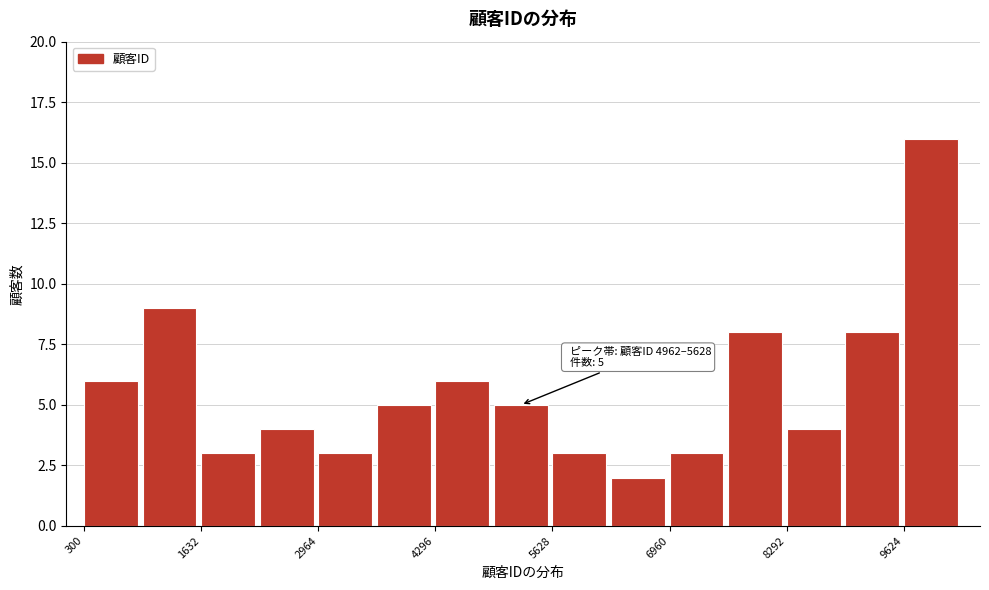

Around what value on the x-axis is the tallest bar? Give the approximate position of its centre, as read against the axis.

10000